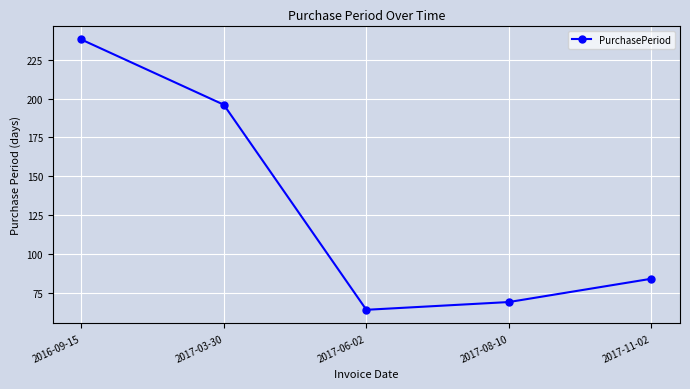

How many lines are shown in the chart?

1